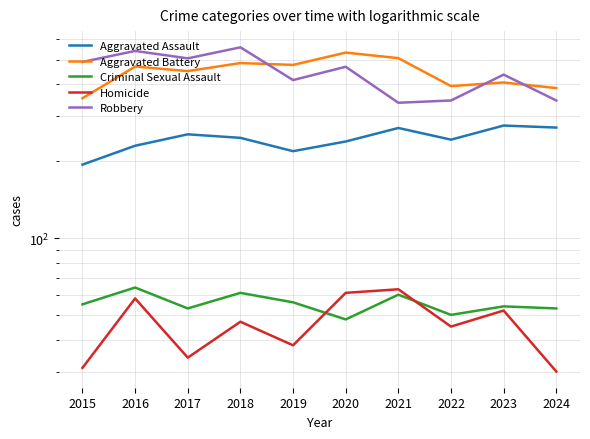

What is the difference between the second highest and minimum values in the Criminal Sexual Assault series?

13